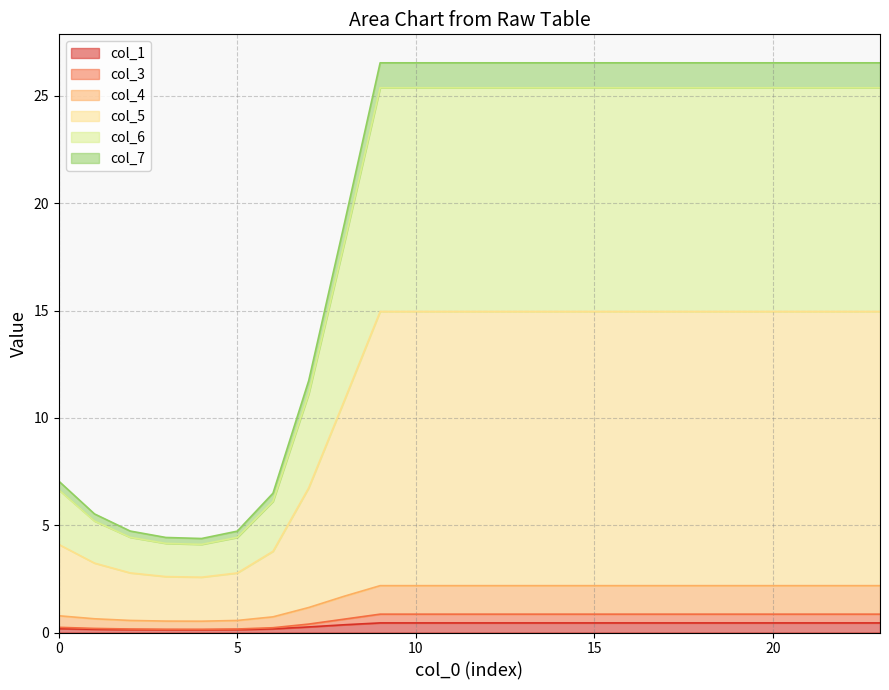

Which category has the highest value in the col_5 series?

9